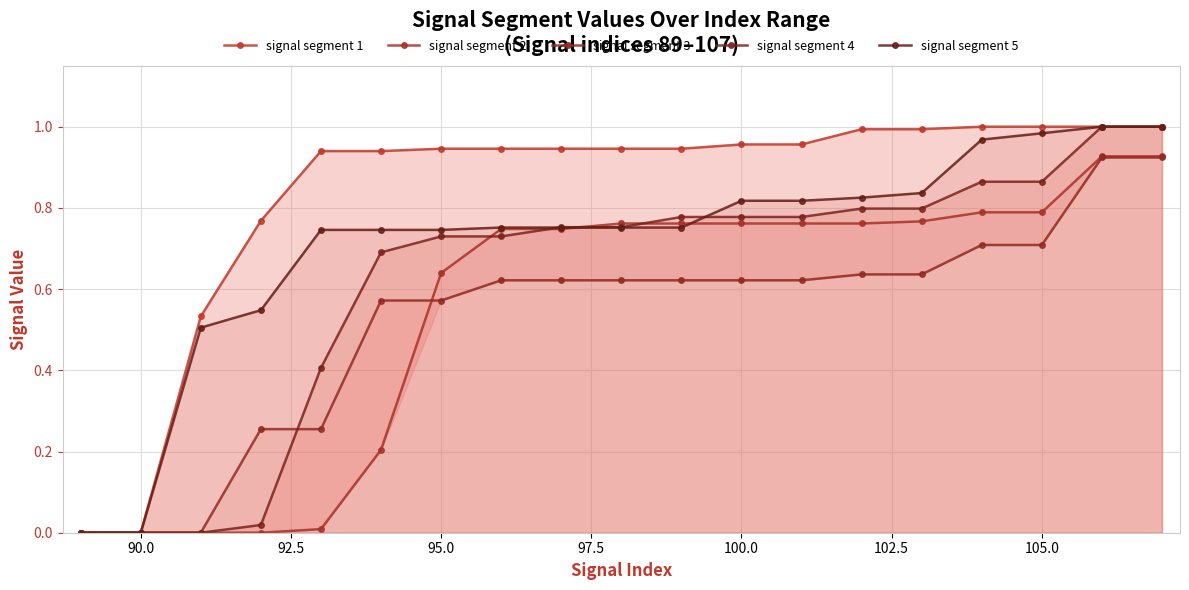

What is the difference between the second highest and second lowest values in the signal segment 3 series?

0.9